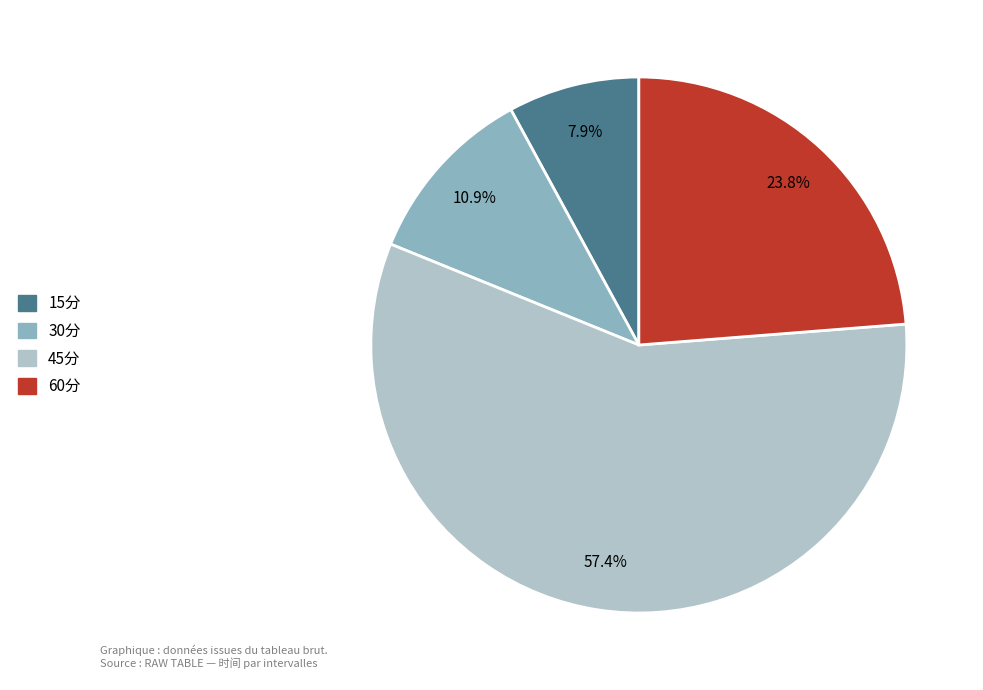

Combined, do 45分 and 15分 account for over 50%?

Yes